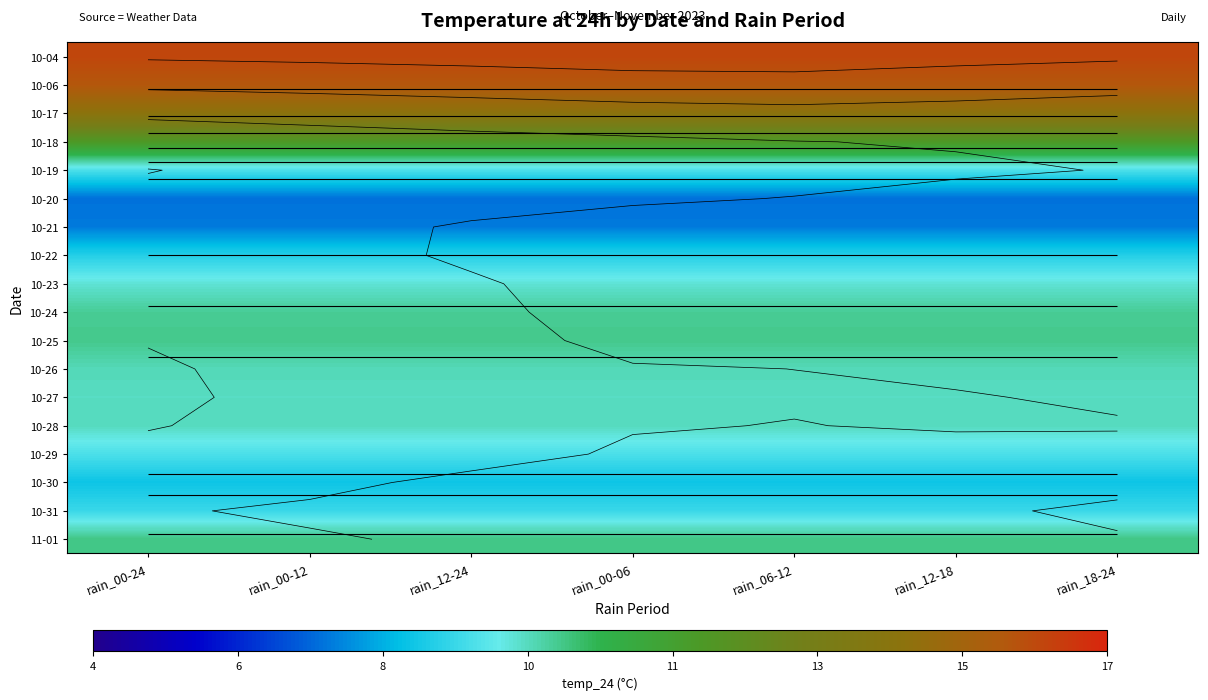

At which label is 10-23 closest to 9?

rain_00-24